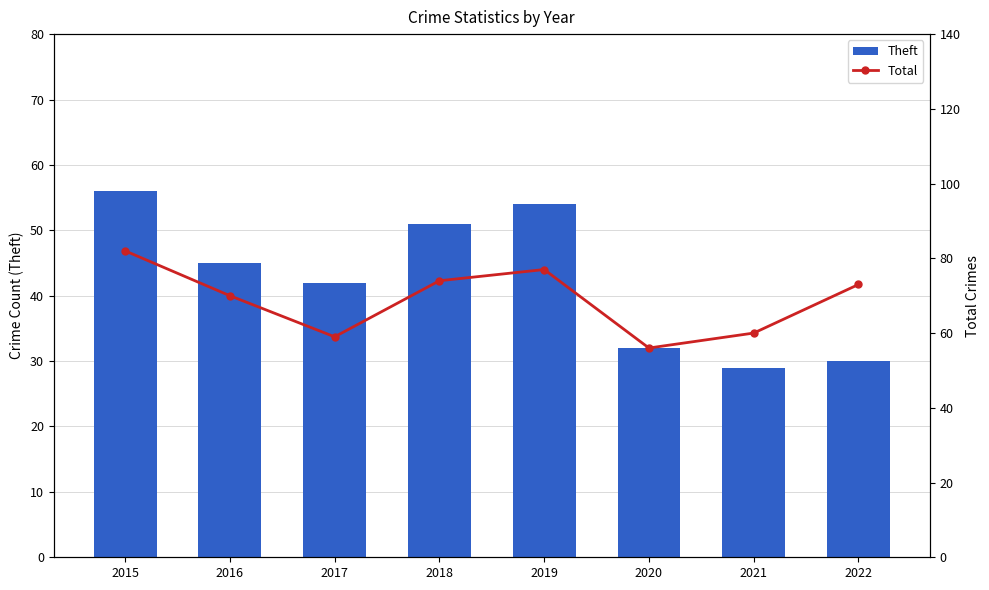

Reading left to right, extract all data points from this chart.

Theft: 2015=56	2016=45	2017=42	2018=51	2019=54	2020=32	2021=29	2022=30
Total: 2015=82	2016=70	2017=59	2018=74	2019=77	2020=56	2021=60	2022=73